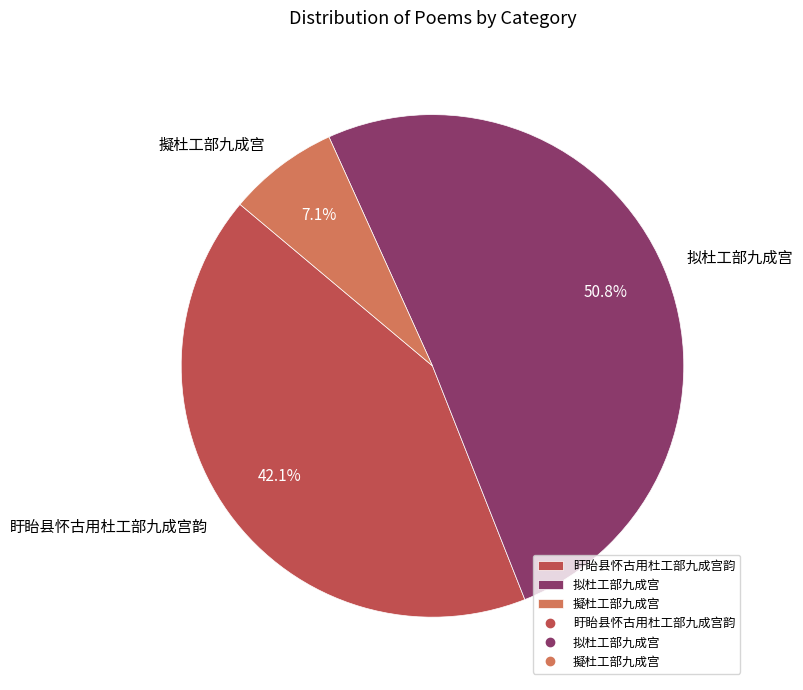

Which slice is the largest?

拟杜工部九成宫